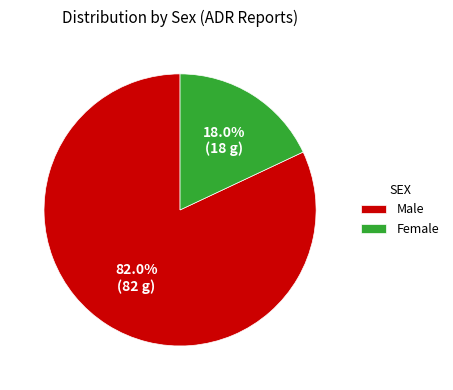

Is it true that Male is 73% of the pie?

False